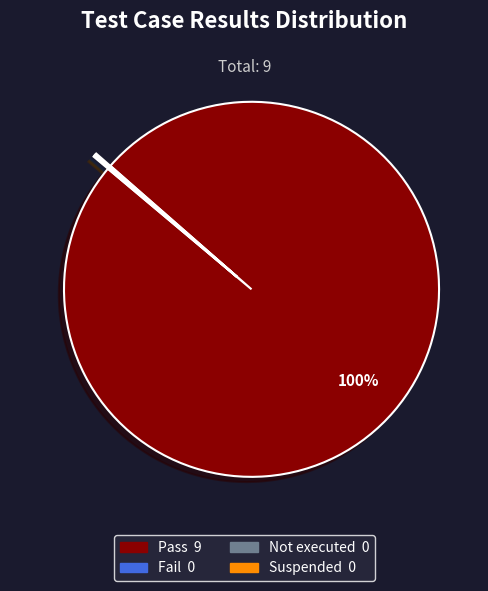

The Pass slice represents 100% of the pie. True or false?

True